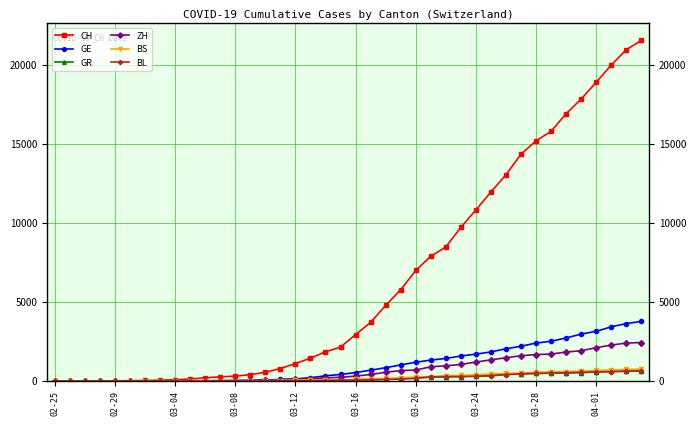

What is the difference between the second highest and minimum values in the BL series?

625